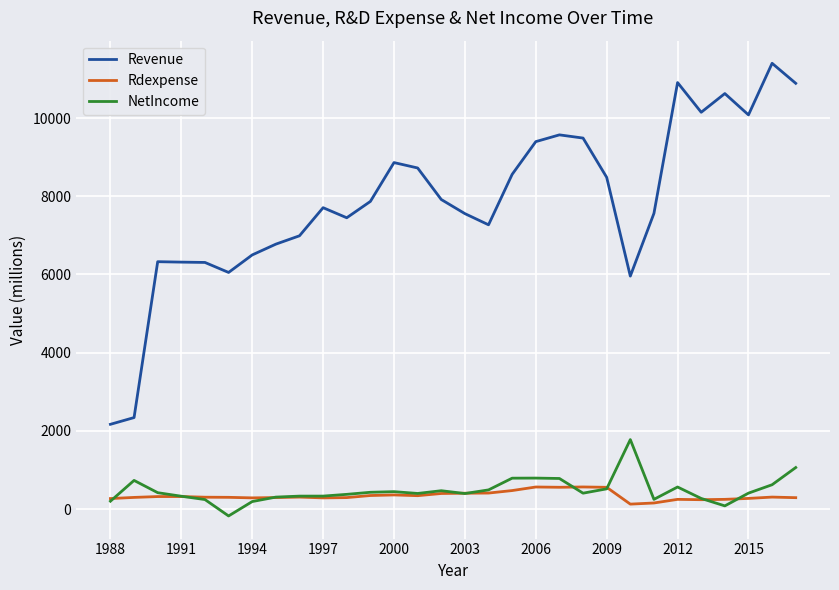

True or false: Rdexpense and Revenue intersect in this chart.

False